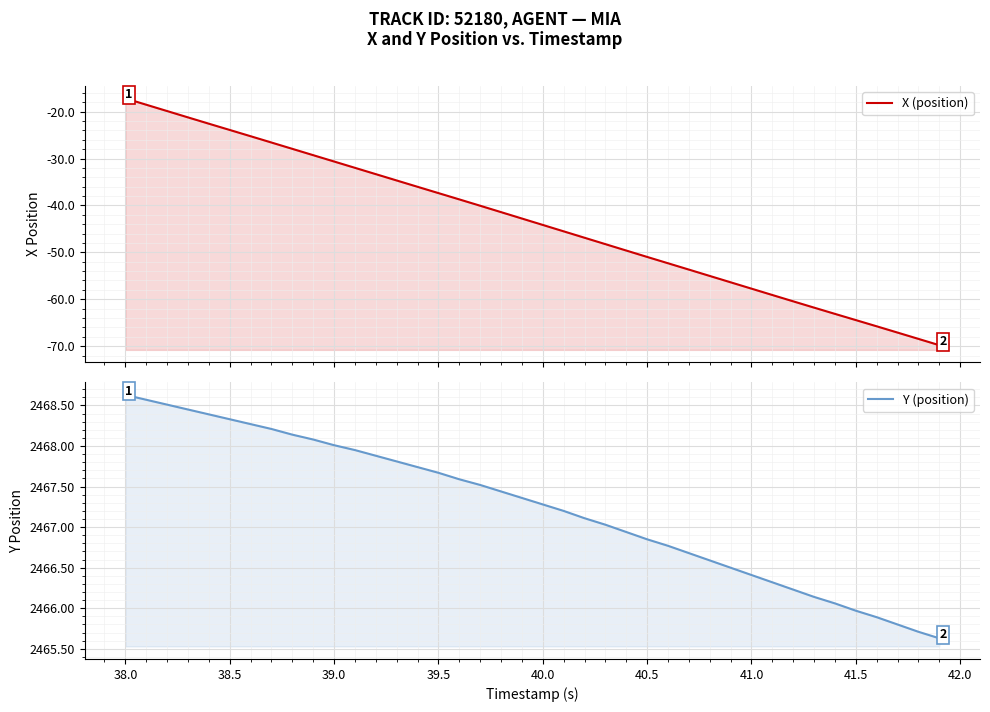

True or false: X (position) and Y (position) cross at least once.

False